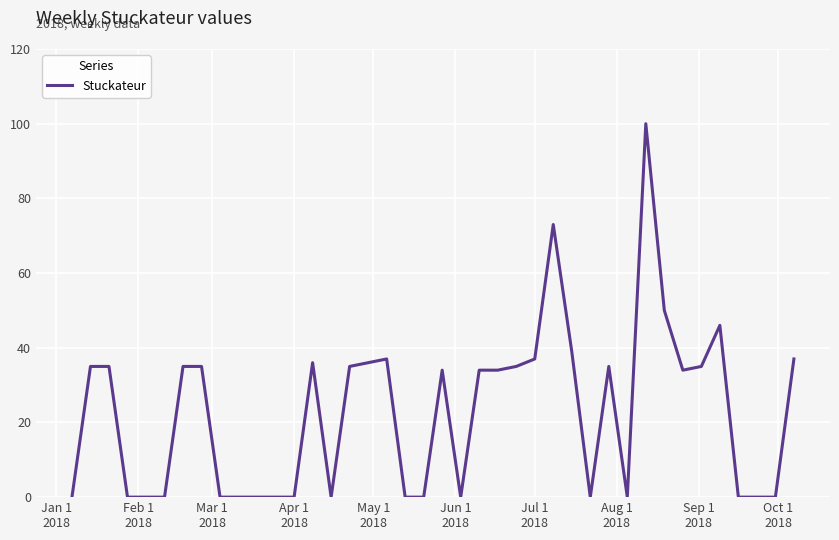

What is the maximum value shown in the chart?

100